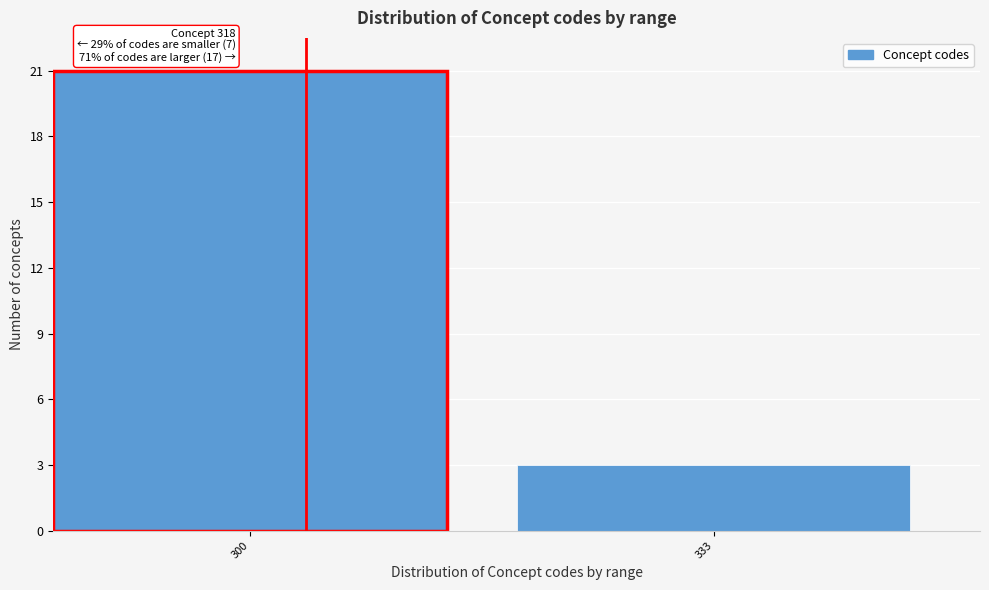

Reading left to right, what are all the values shown in this chart?

300=21	333=3